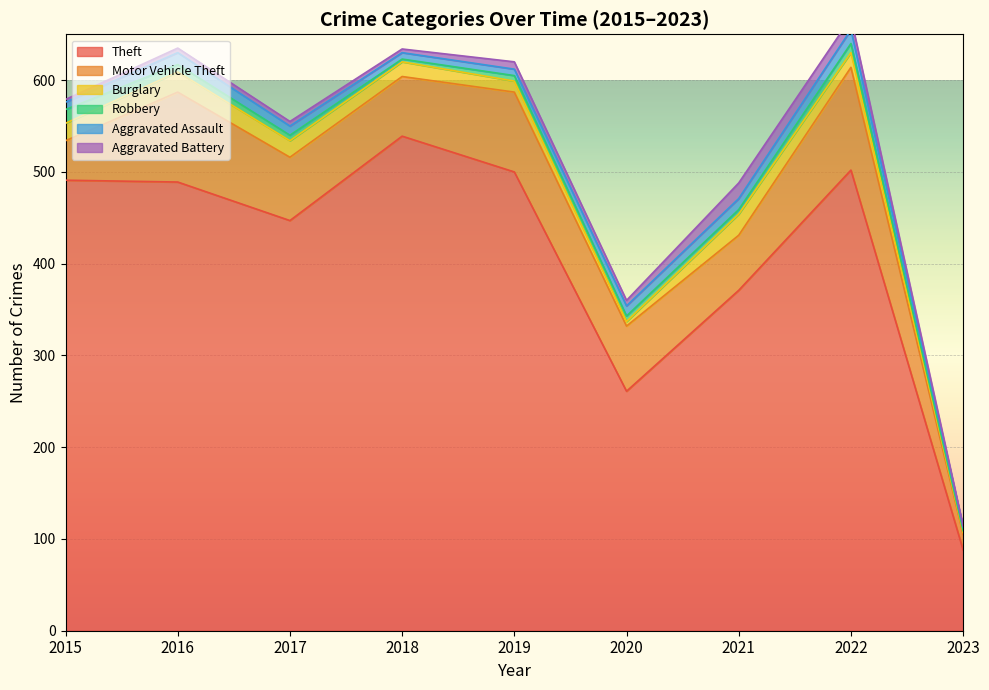

What is the sum of the Aggravated Battery values at 2023 and 2015?

4